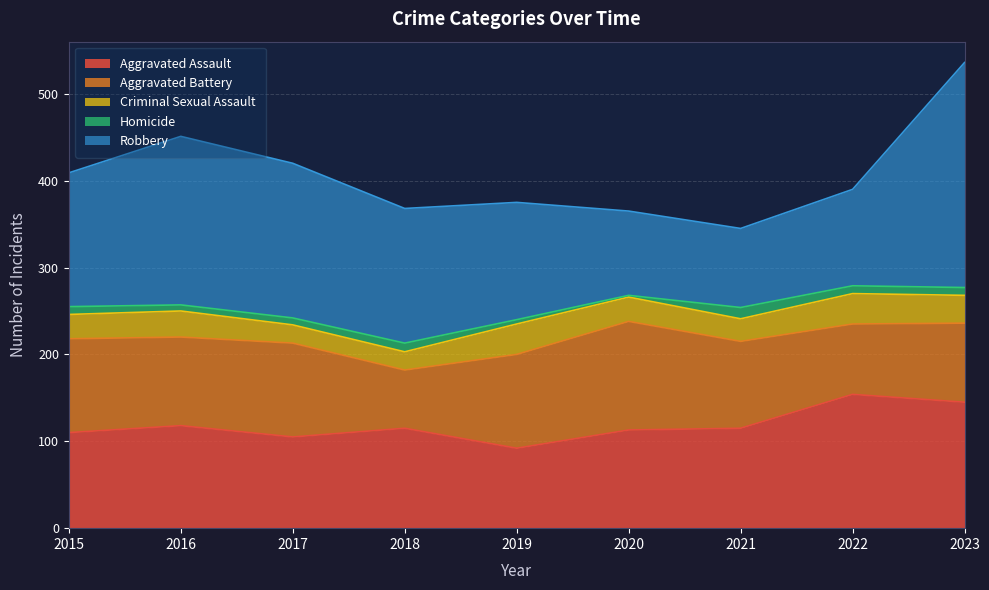

True or false: Aggravated Battery and Homicide intersect in this chart.

False